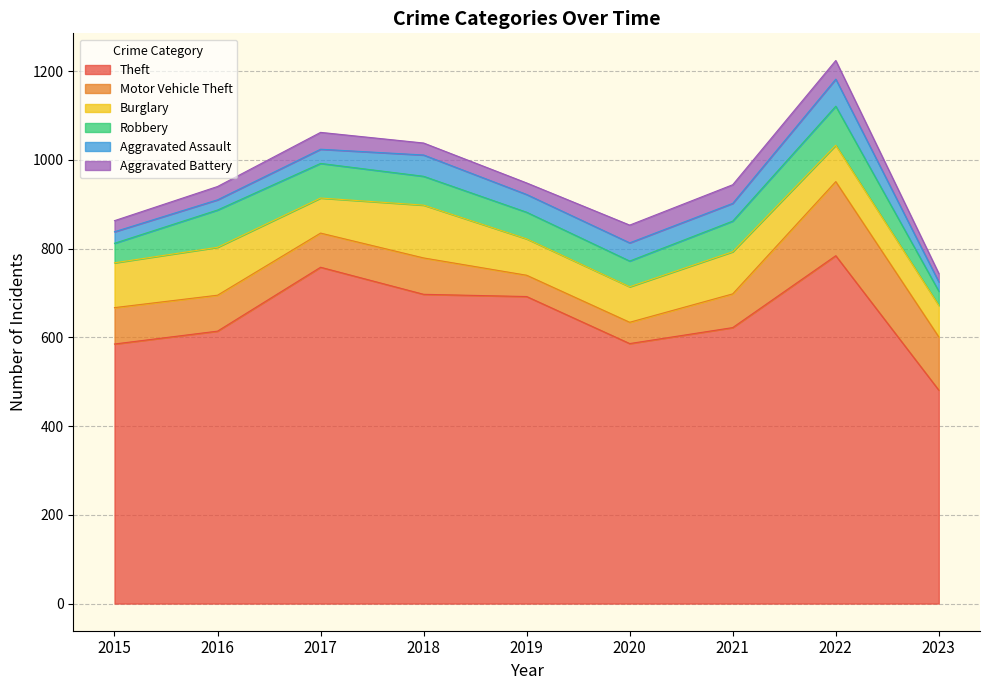

Which series ends up on top after the final intersection of Motor Vehicle Theft and Robbery?

Motor Vehicle Theft